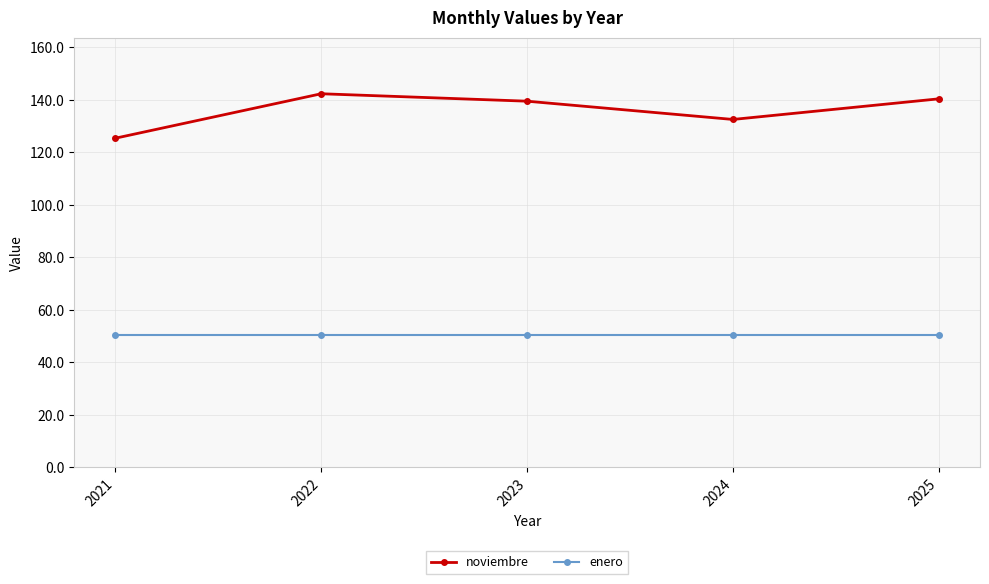

True or false: noviembre and enero cross at least once.

False